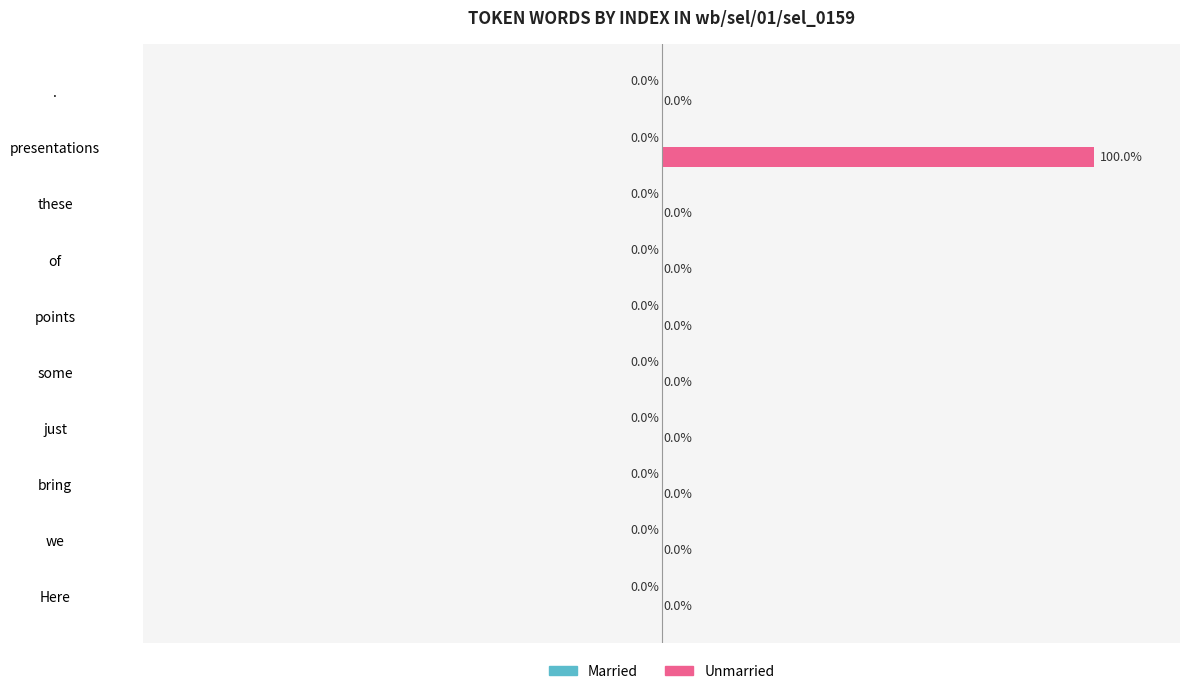

Which category has the highest value across all series?

presentations